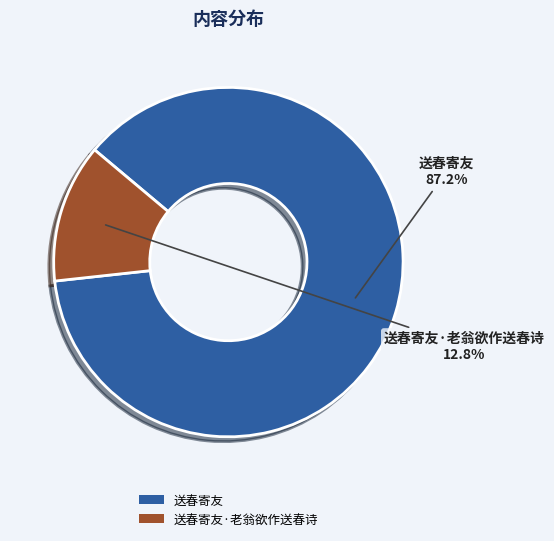

Is it true that 送春寄友 is 79% of the pie?

False